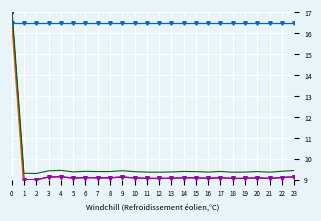

Which category has the lowest value across all series?

2